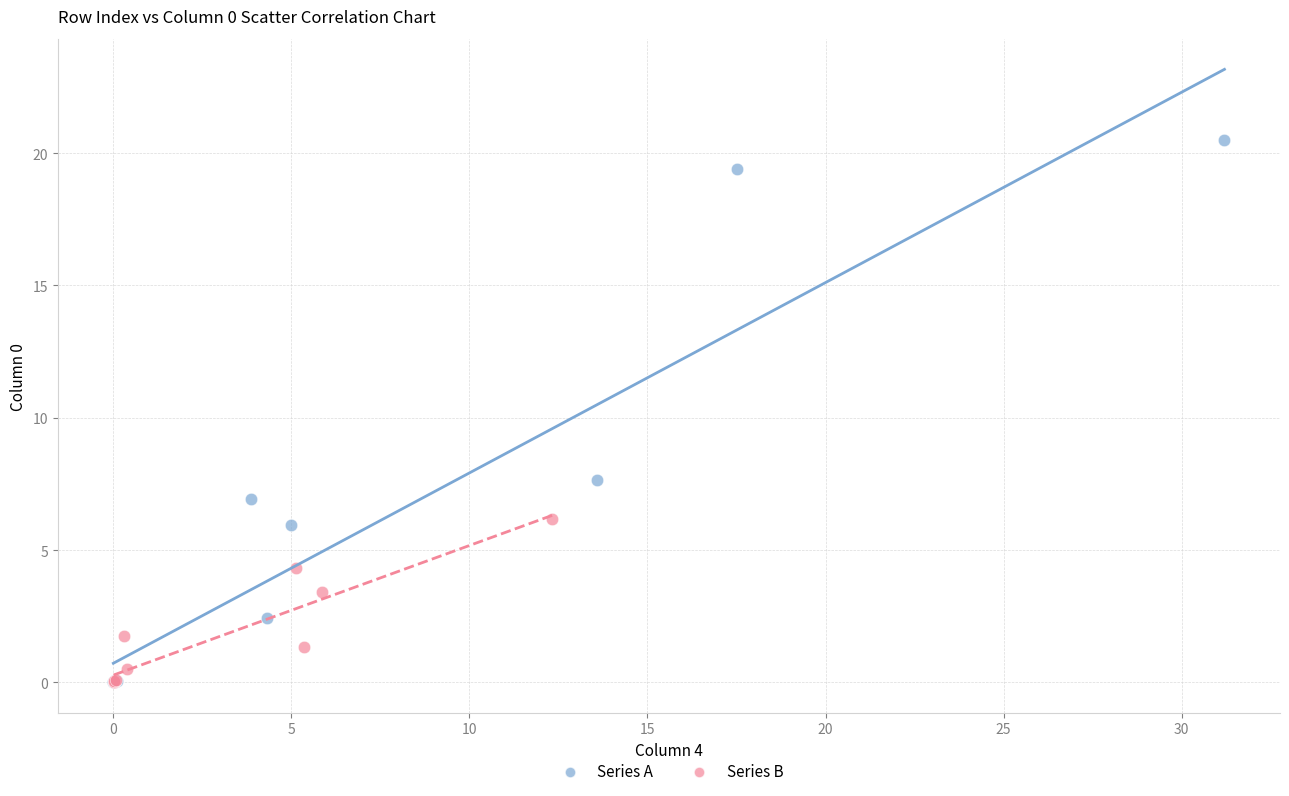

Which series has the largest Y range (max minus min)?

Series A